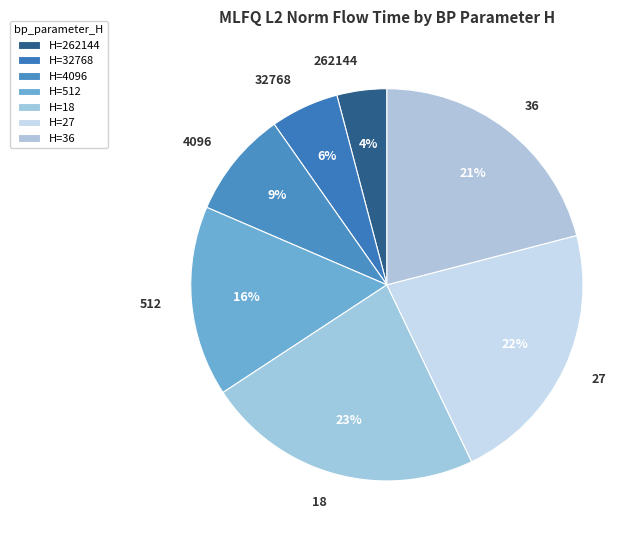

How many slices are in this pie chart?

7